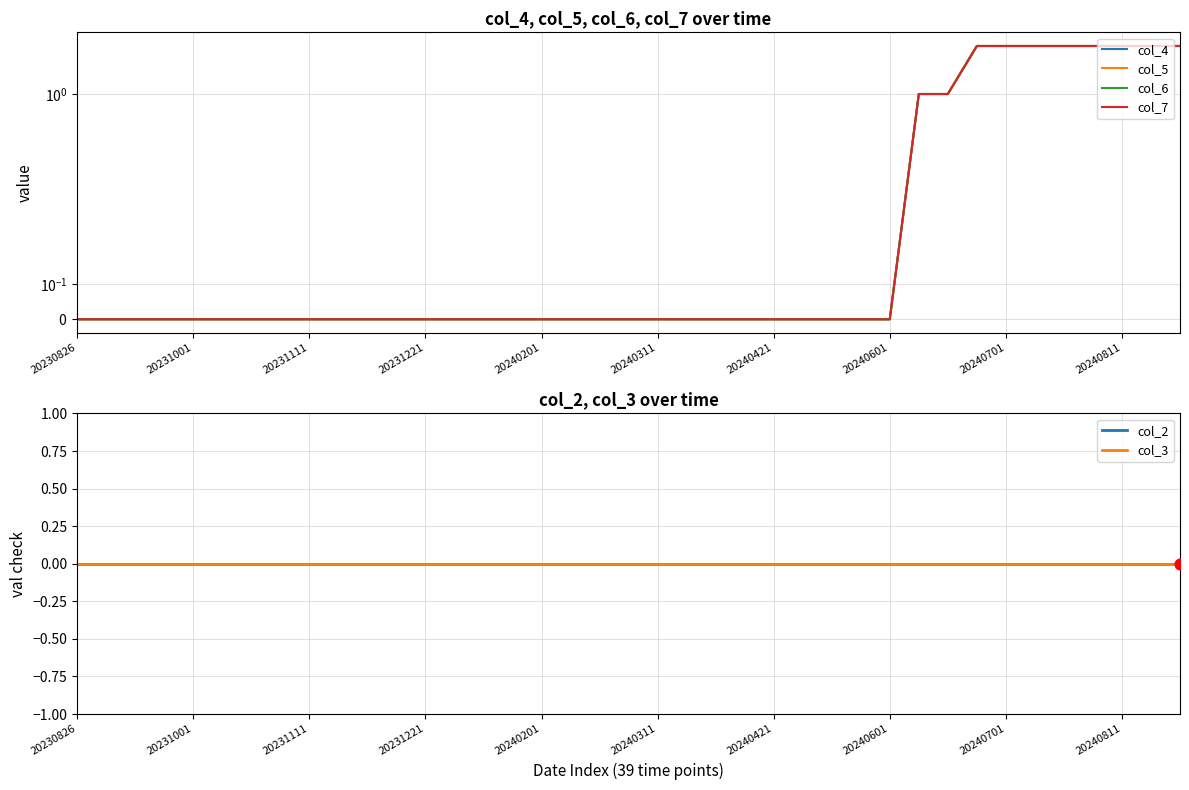

Which series reaches the maximum Y coordinate?

col_4